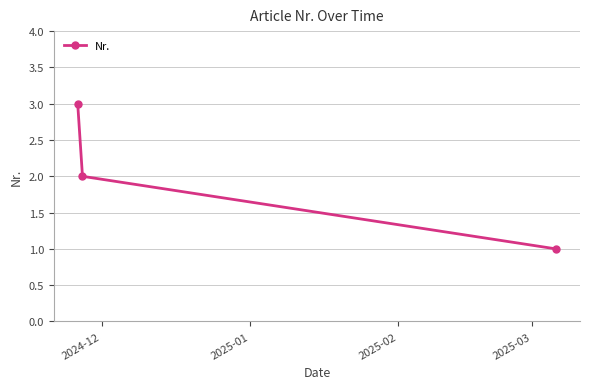

What is the value of the 1st point from the left?

3